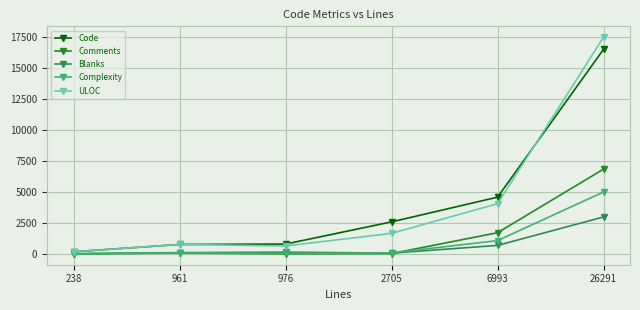

What is the approximate value of Blanks at 2705?

75